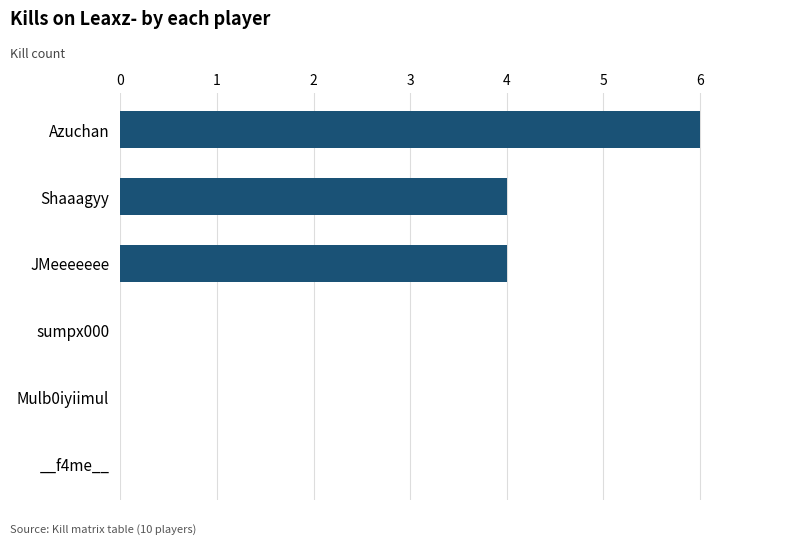

What value does the data have at JMeeeeeee?

4